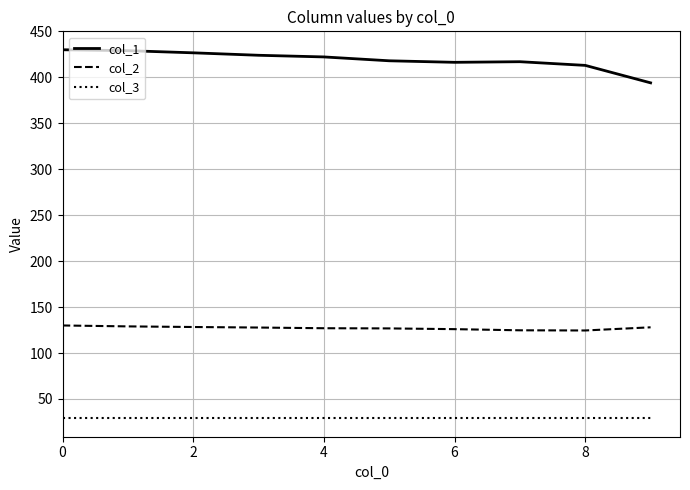

What is the smallest value displayed?

29.0